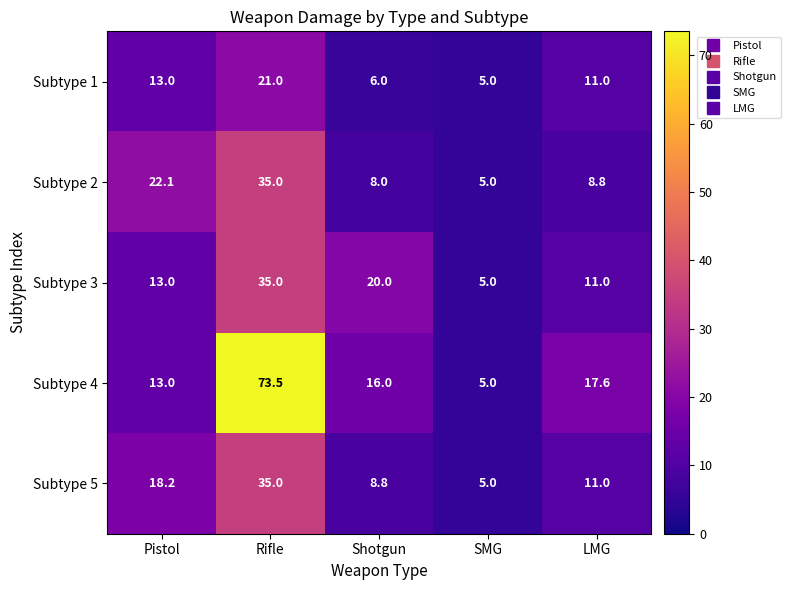

Where is Subtype 2 nearest to the value 20?

Pistol